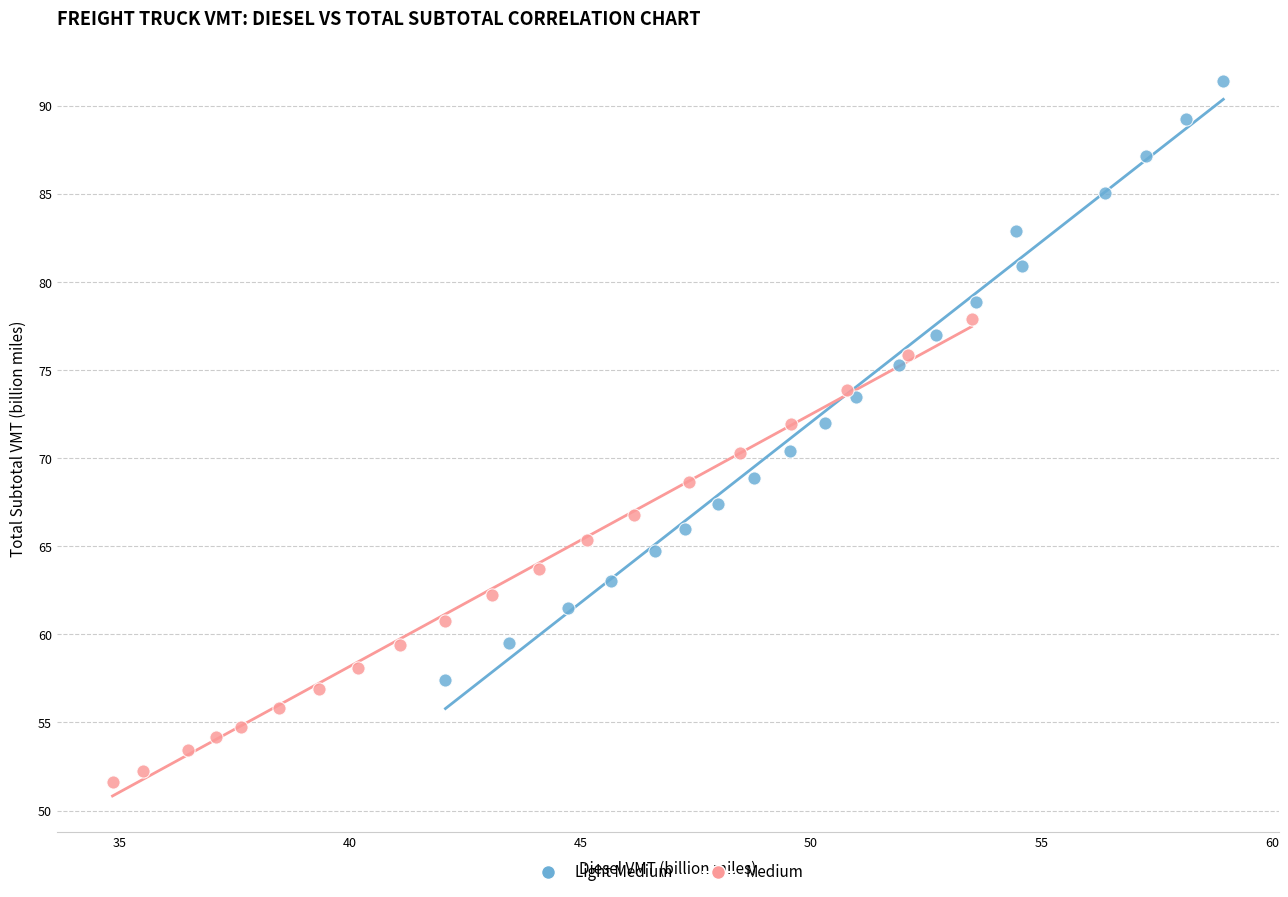

Which series reaches the maximum Y coordinate?

Light Medium